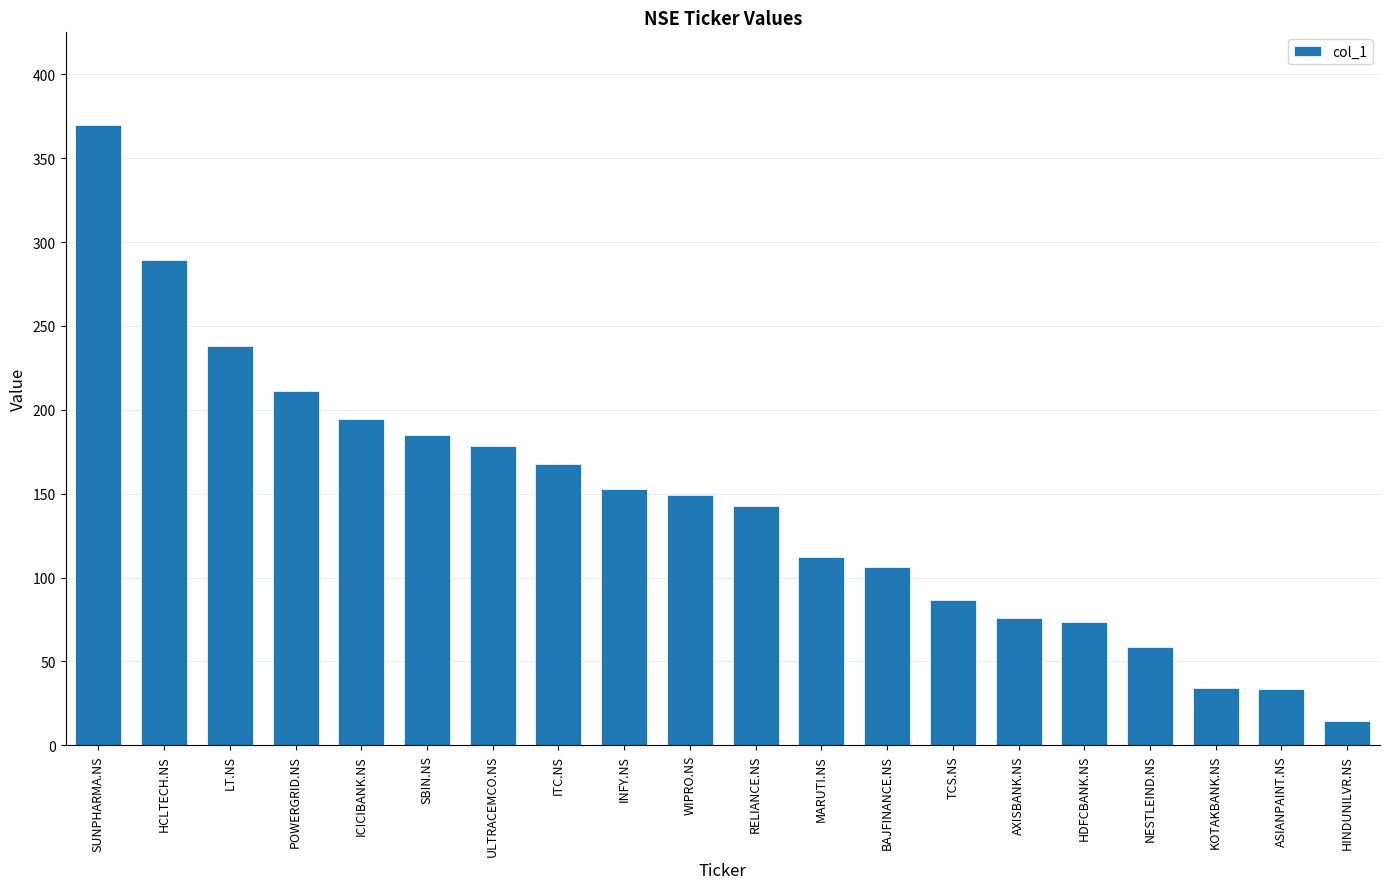

Are the bars horizontal?

No